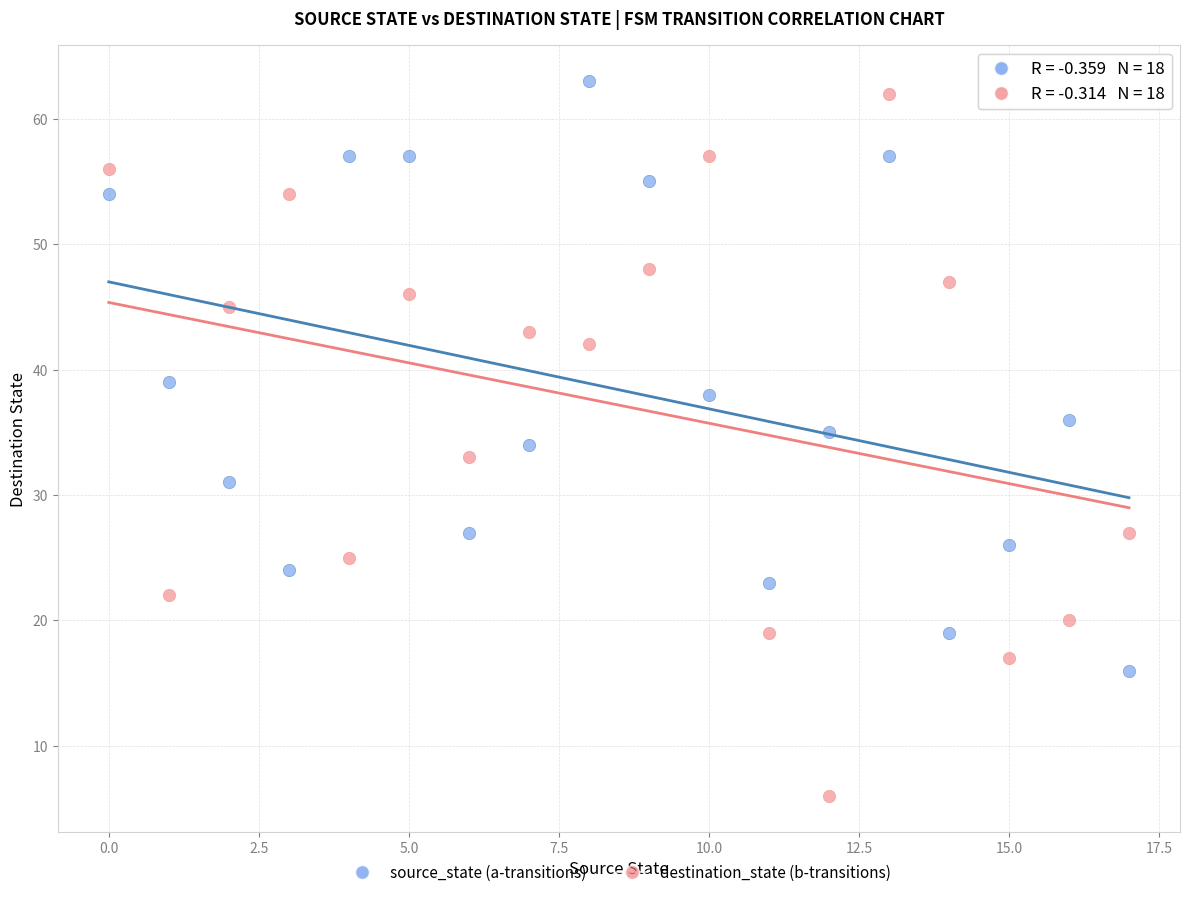

Which series has the widest spread of Y values?

destination_state (b-transitions)